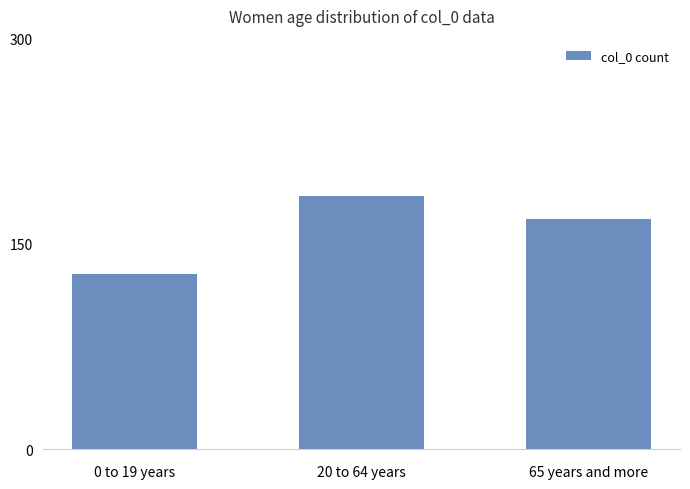

At which category does the chart reach its minimum across all series?

0 to 19 years